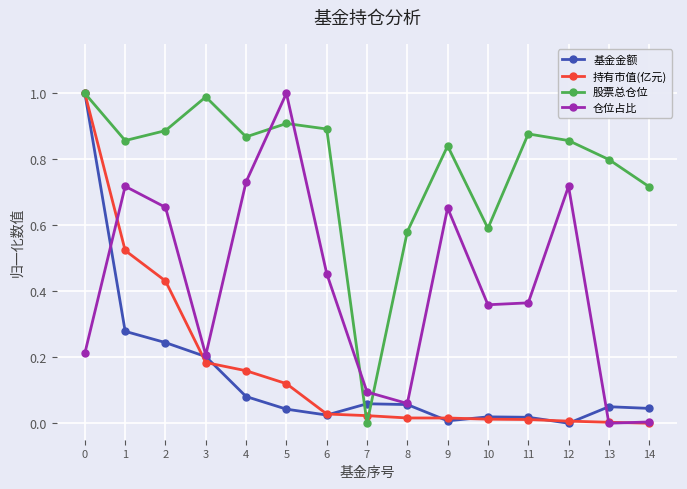

Is it true that 股票总仓位 equals 0.3 at 5?

False